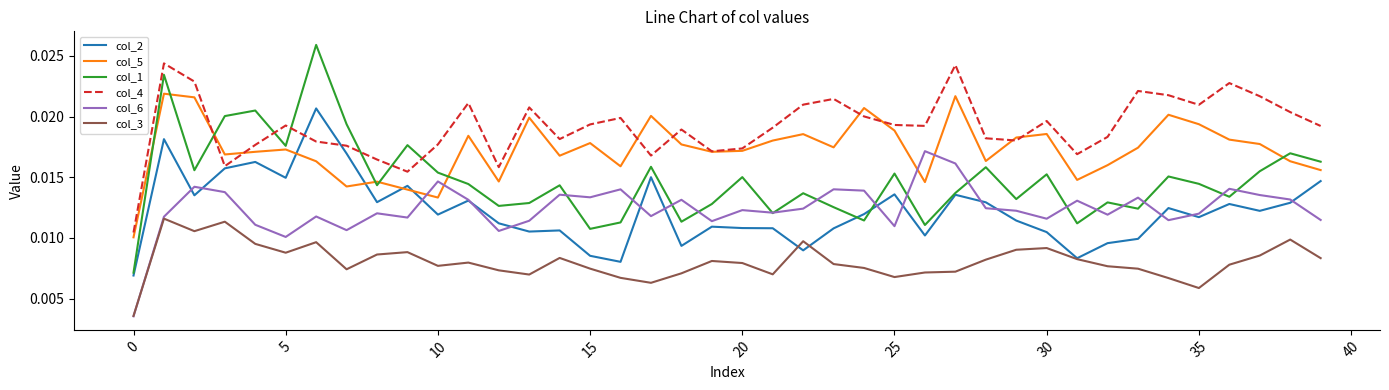

Is this an area chart (filled region under the line)?

No